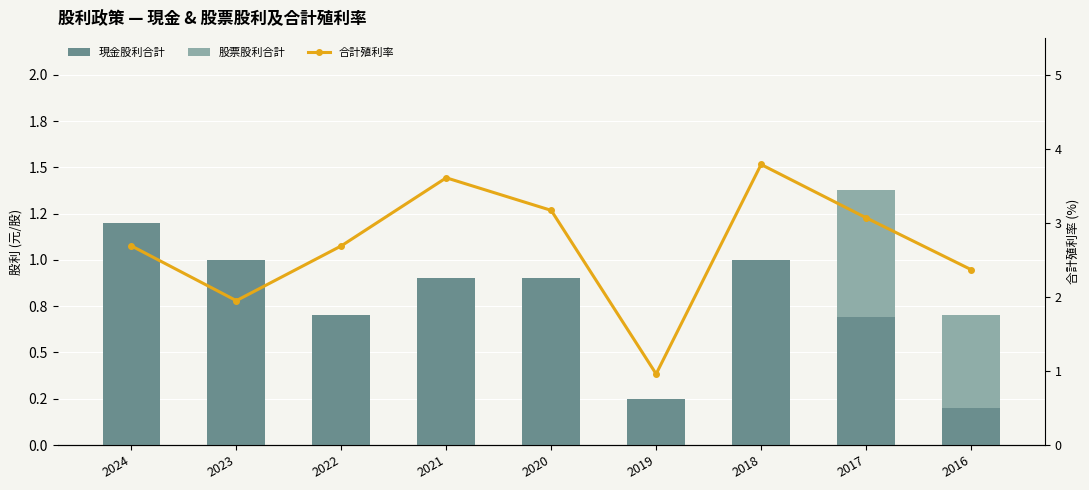

What is the difference between the second highest and second lowest values in the 現金股利合計 series?

0.8